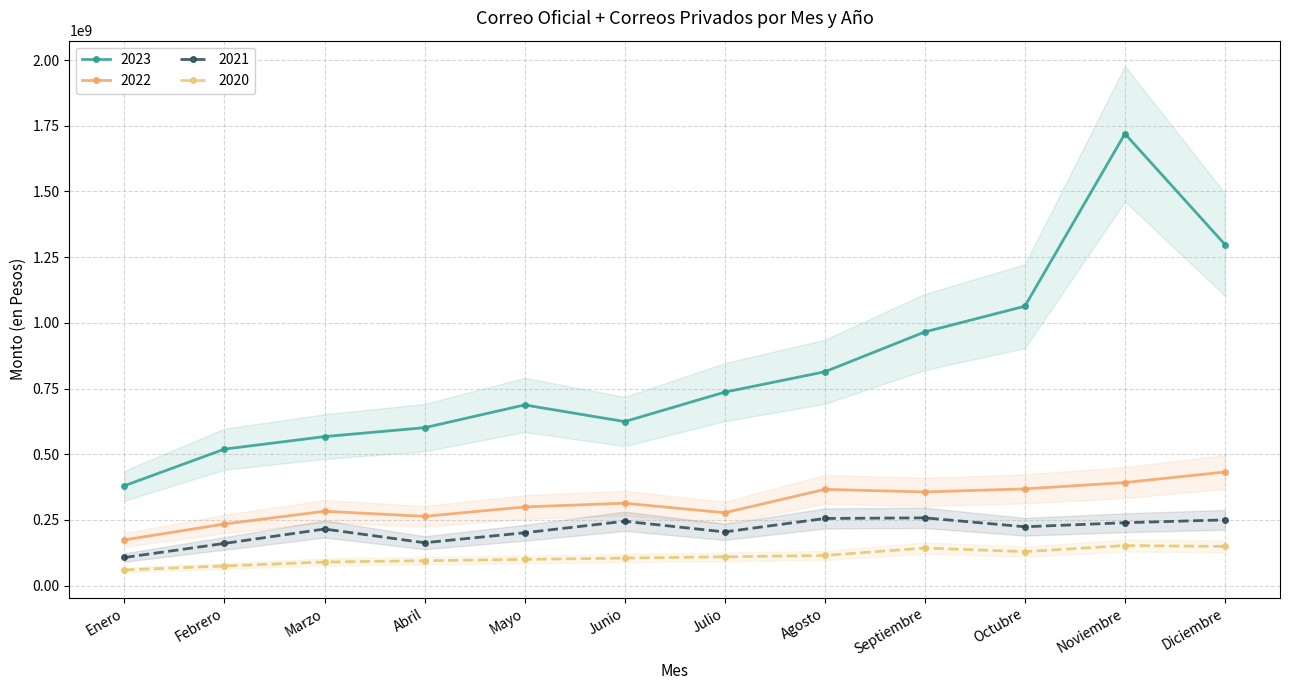

Which series changed the most between Enero and Julio?

2023